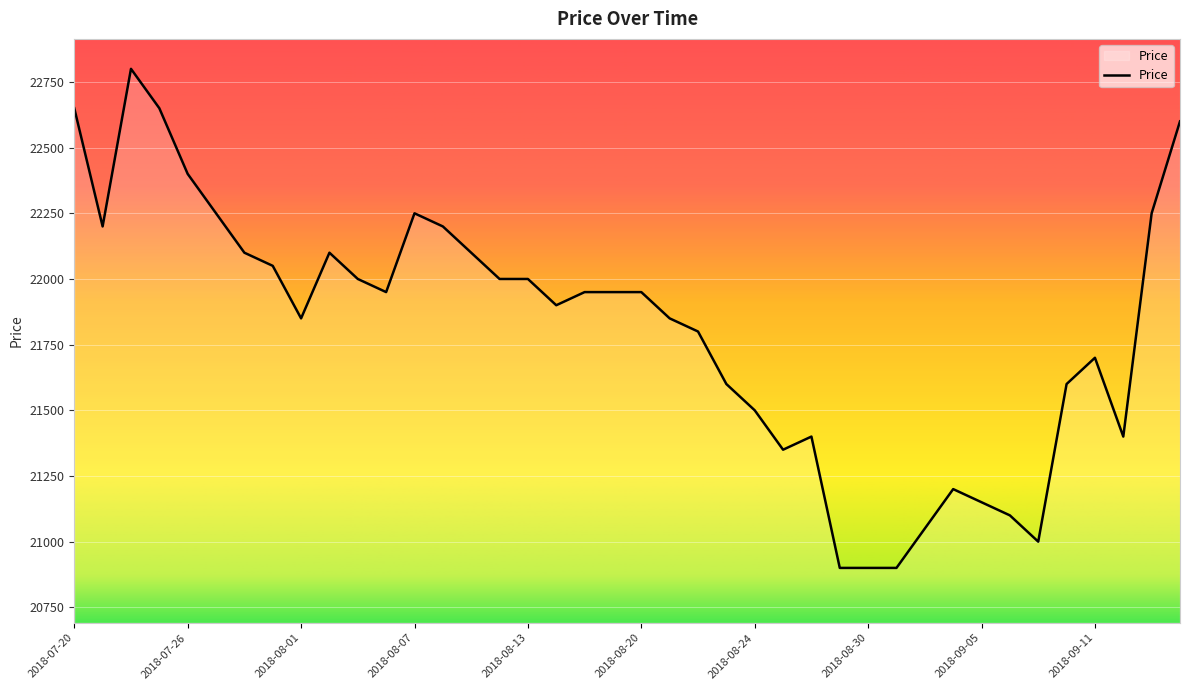

What is the smallest value displayed?

20900